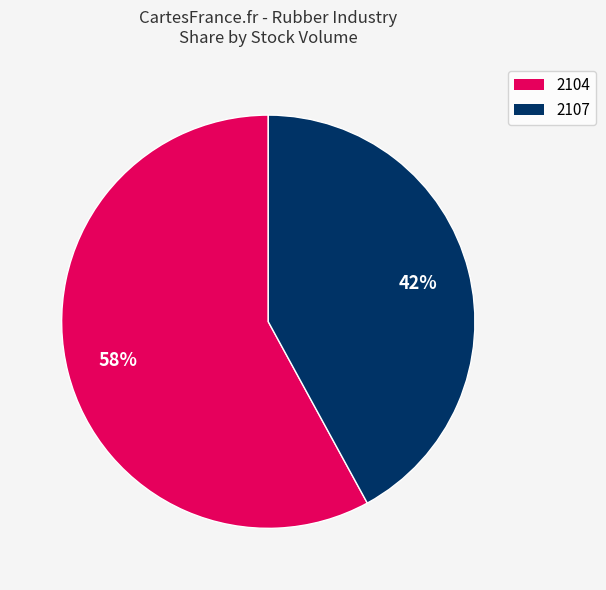

Which category has the smallest portion of the pie?

2107